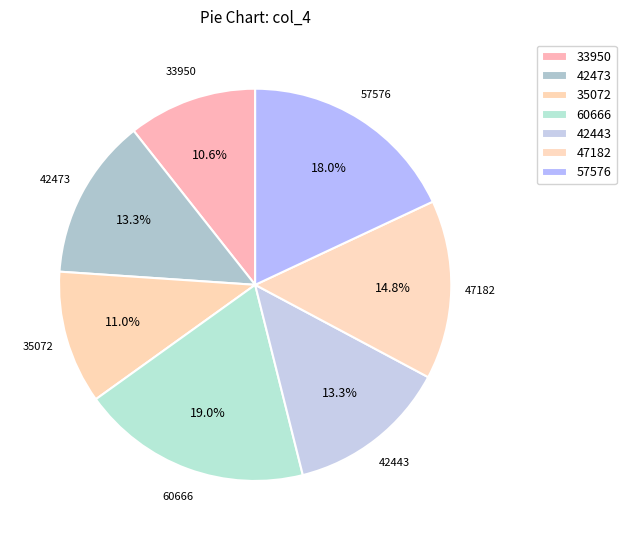

Is it true that 60666 is 19% of the pie?

True